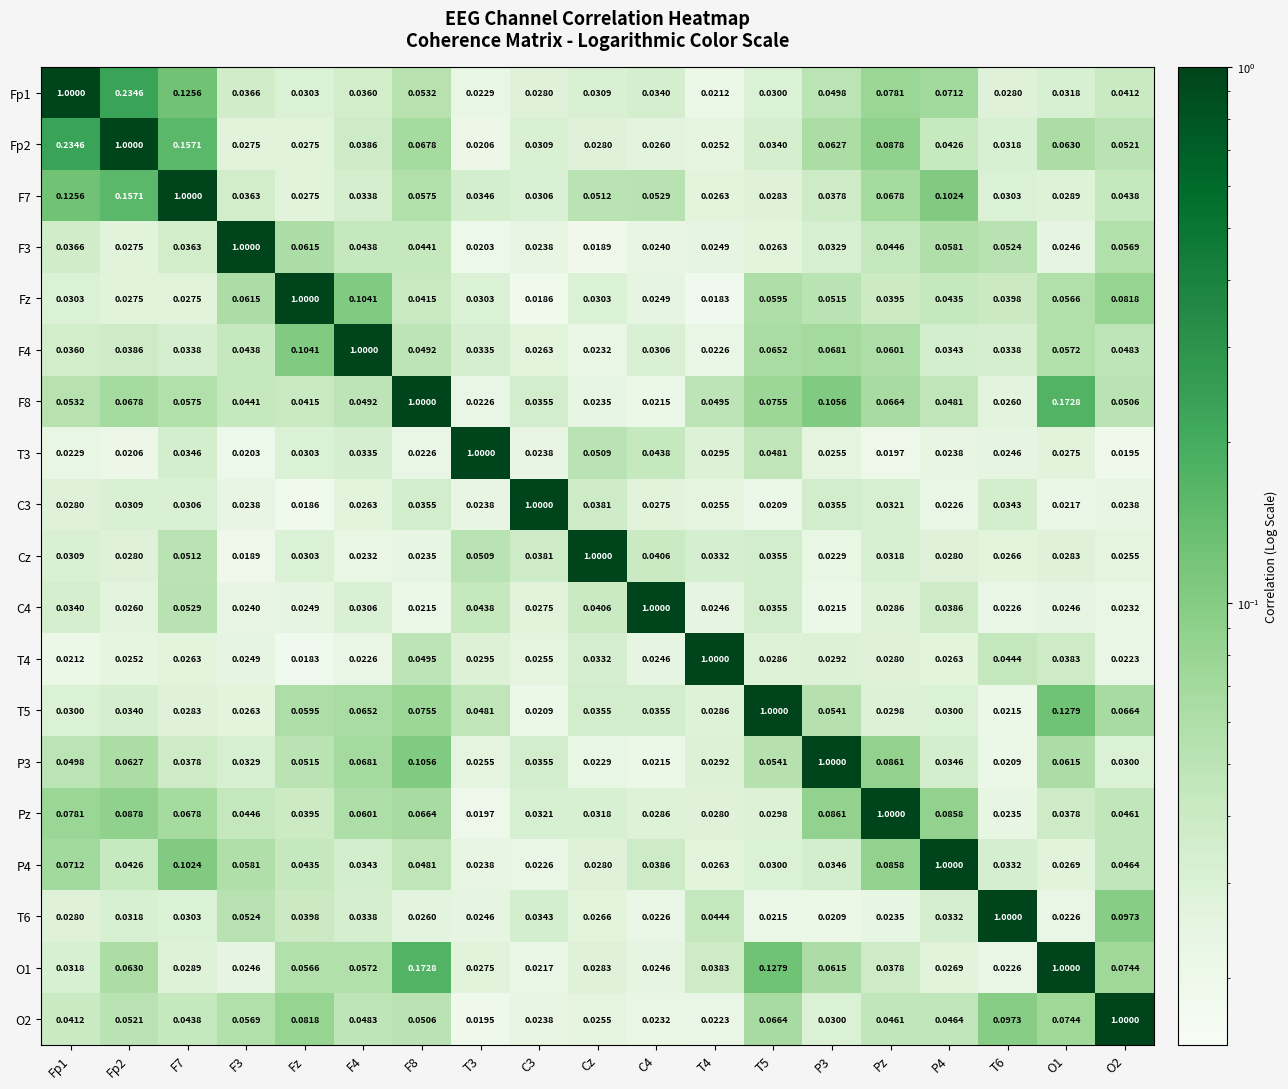

At which category is the sum across all series the highest?

Fp2